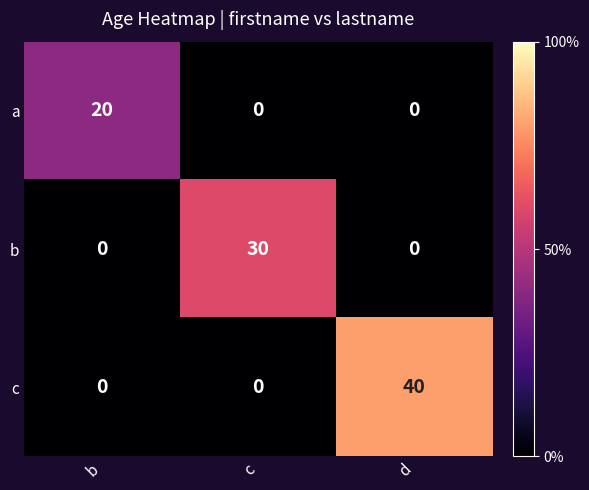

At which category is the sum across all series the highest?

d